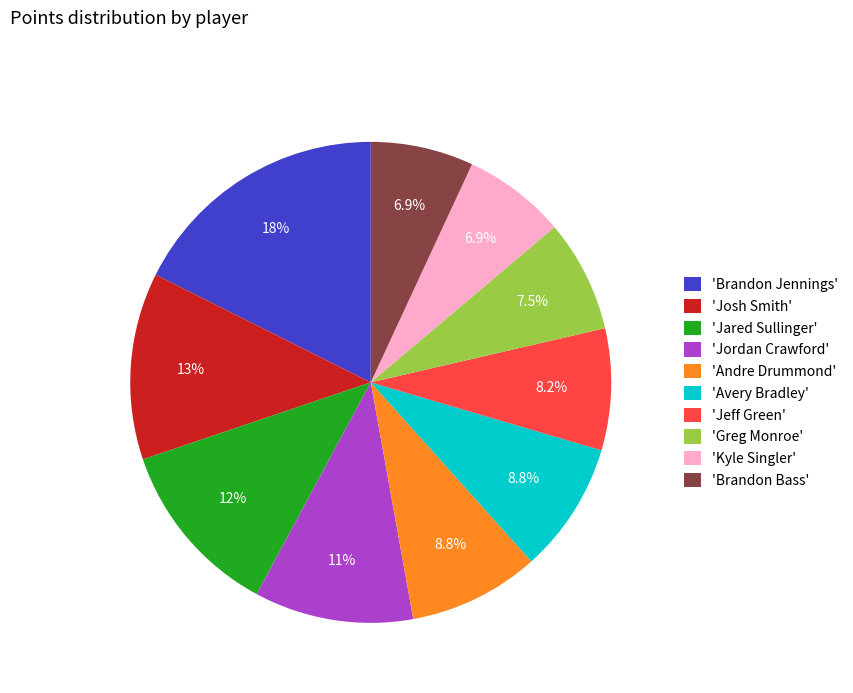

Which slice is the largest?

'Brandon Jennings'